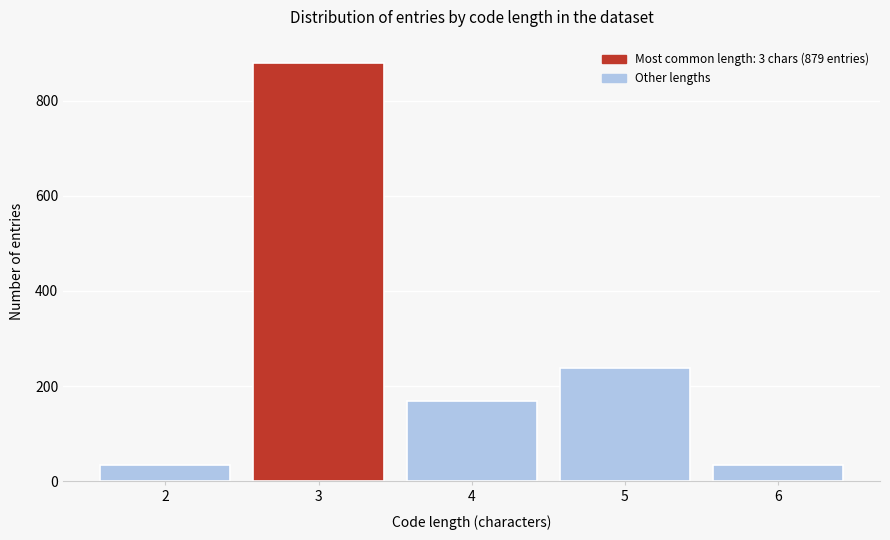

Reading left to right, extract all data points from this chart.

34	879	169	237	34